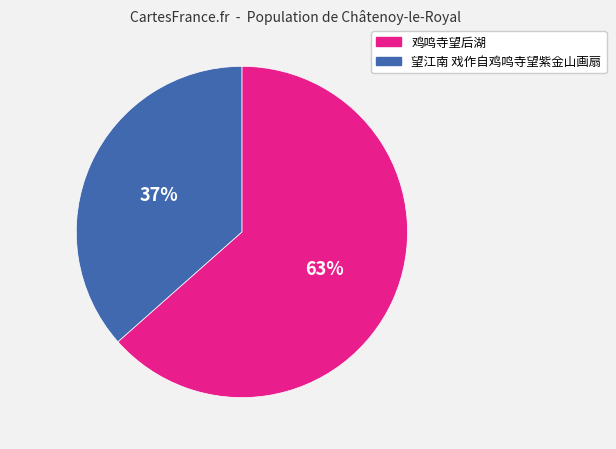

Count the number of slices in the pie.

2